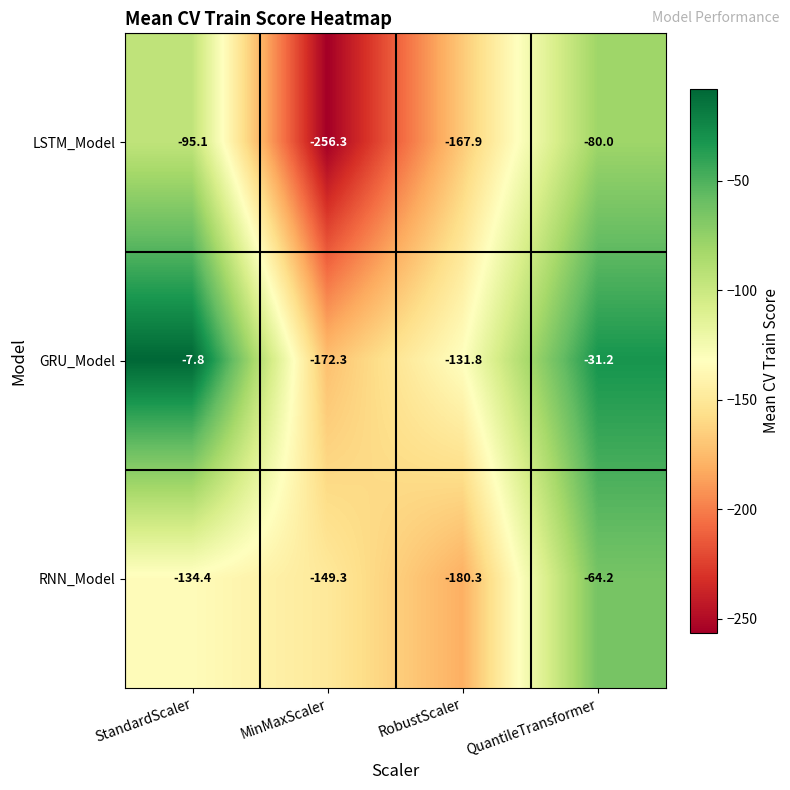

Where is RNN_Model nearest to the value -122?

StandardScaler